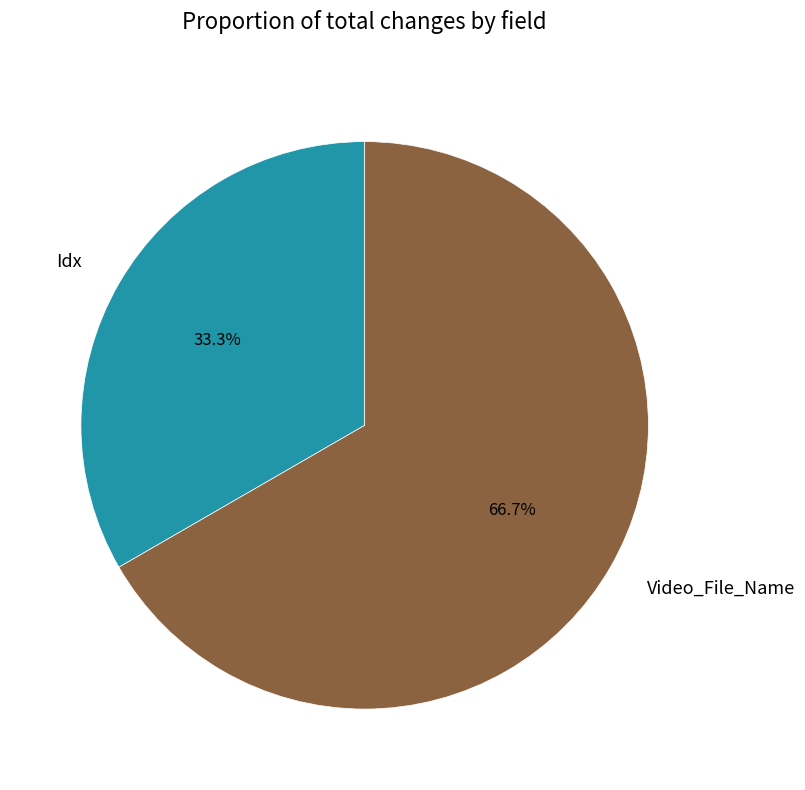

Combined, do Idx and Video_File_Name account for over 50%?

Yes